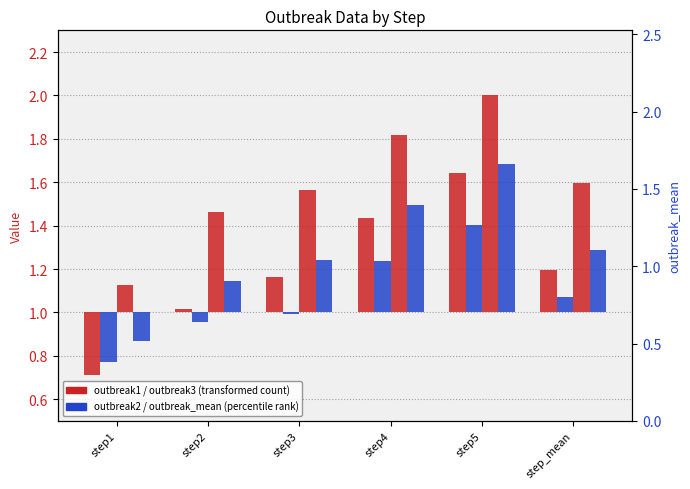

Rank the categories by outbreak1 value from lowest to highest.

step1, step2, step3, step_mean, step4, step5